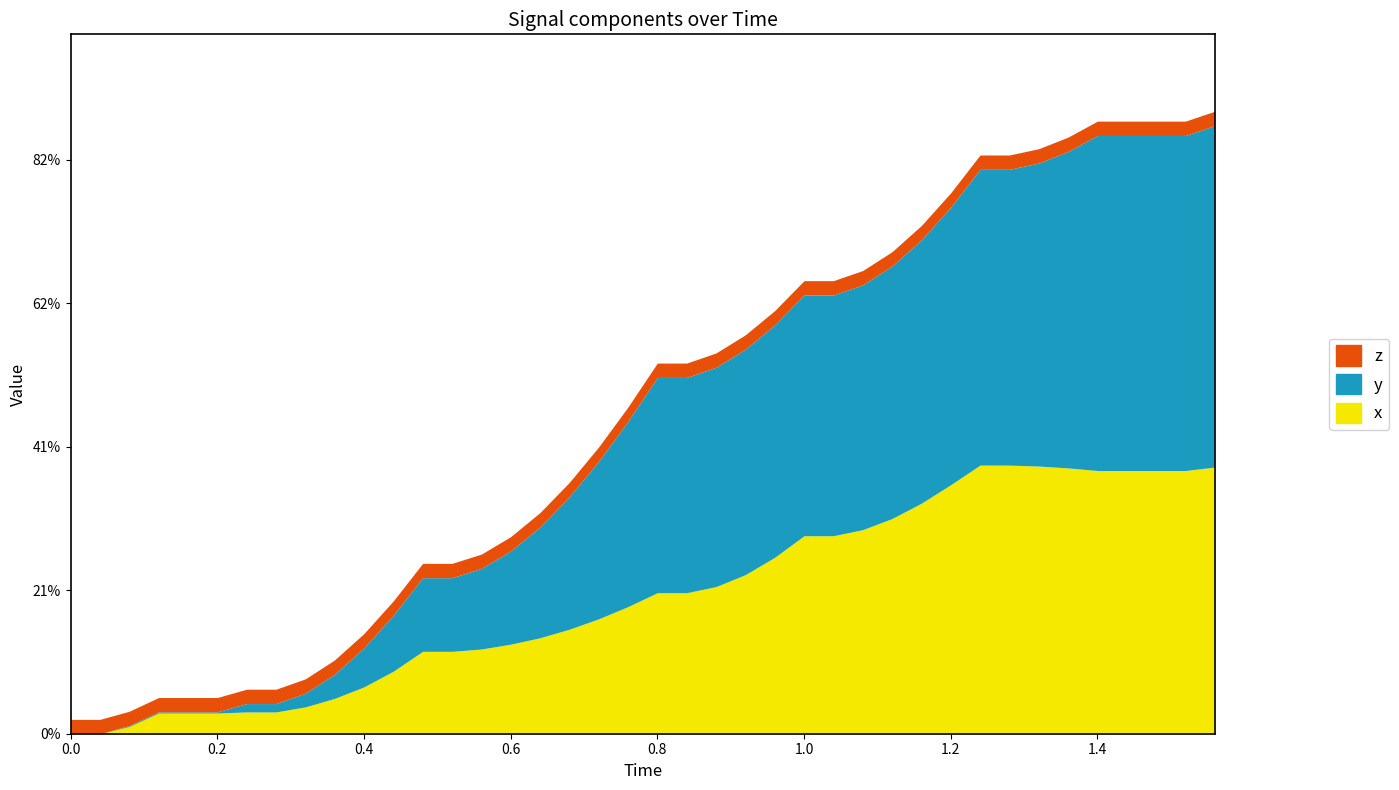

Does the chart have visible grid lines?

No